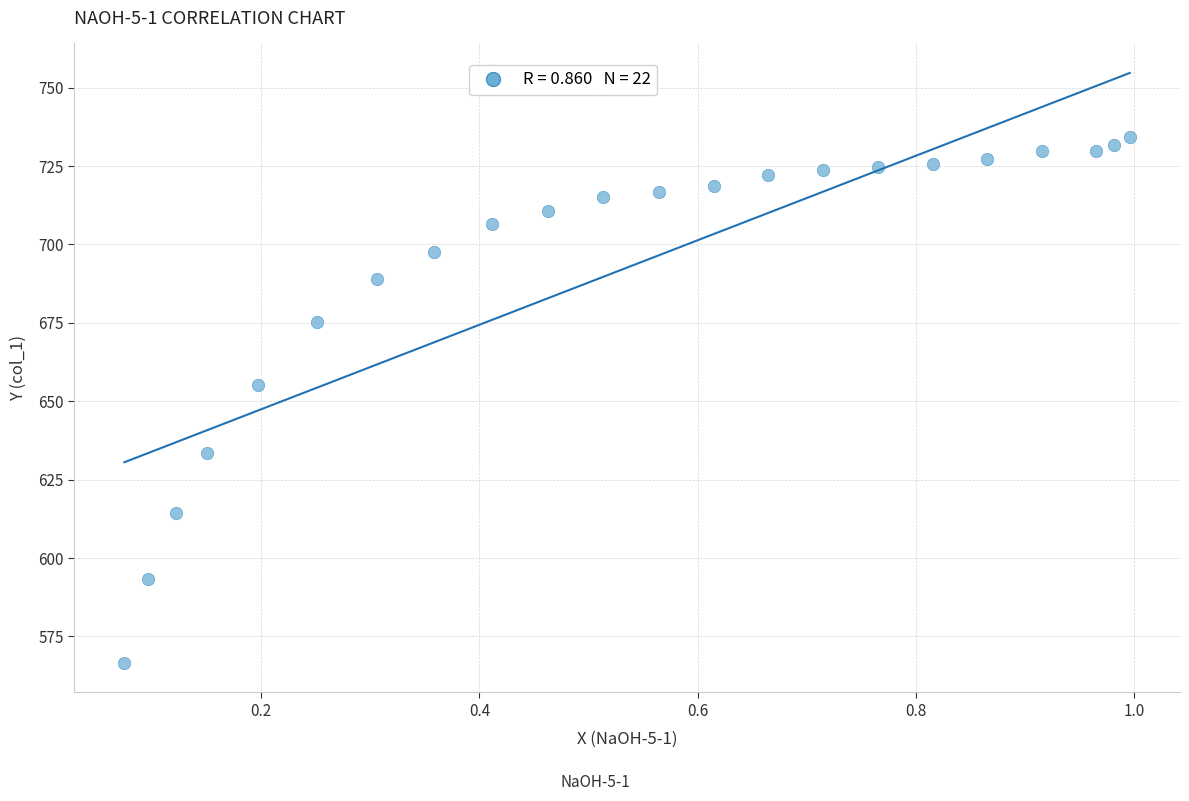

What Y value in the scatter plot is closest to 650?

655.2